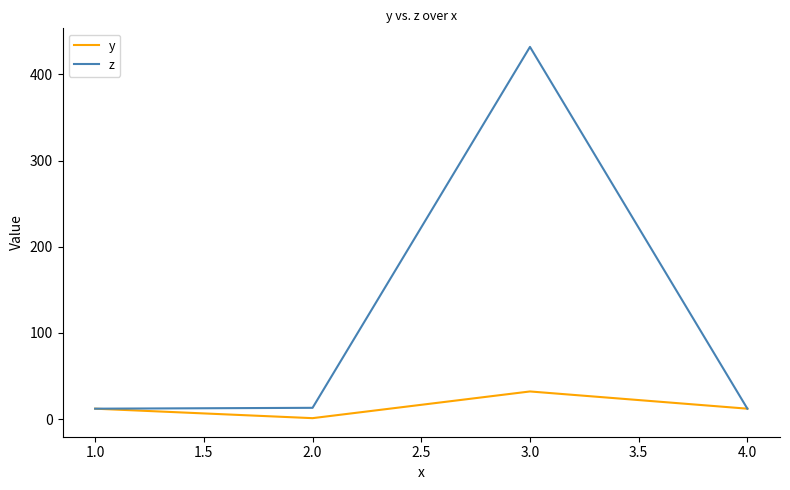

Which series has the widest spread of values?

z